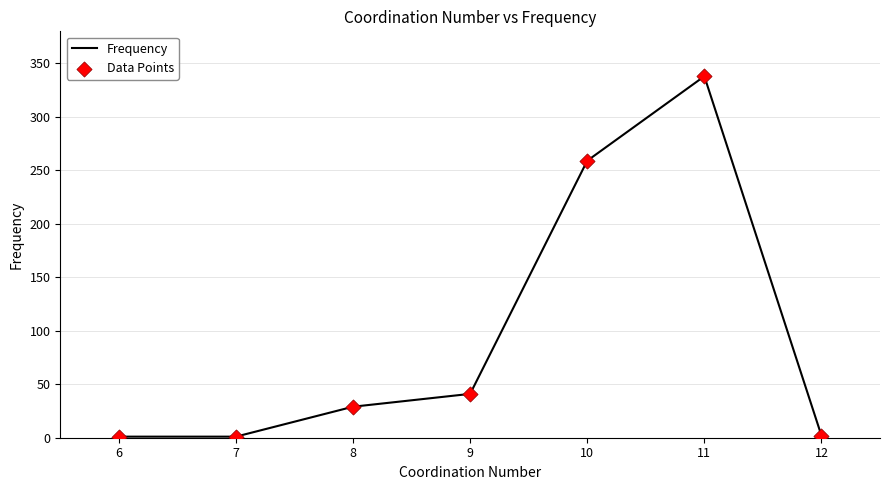

What is the difference between the maximum and minimum values?

337